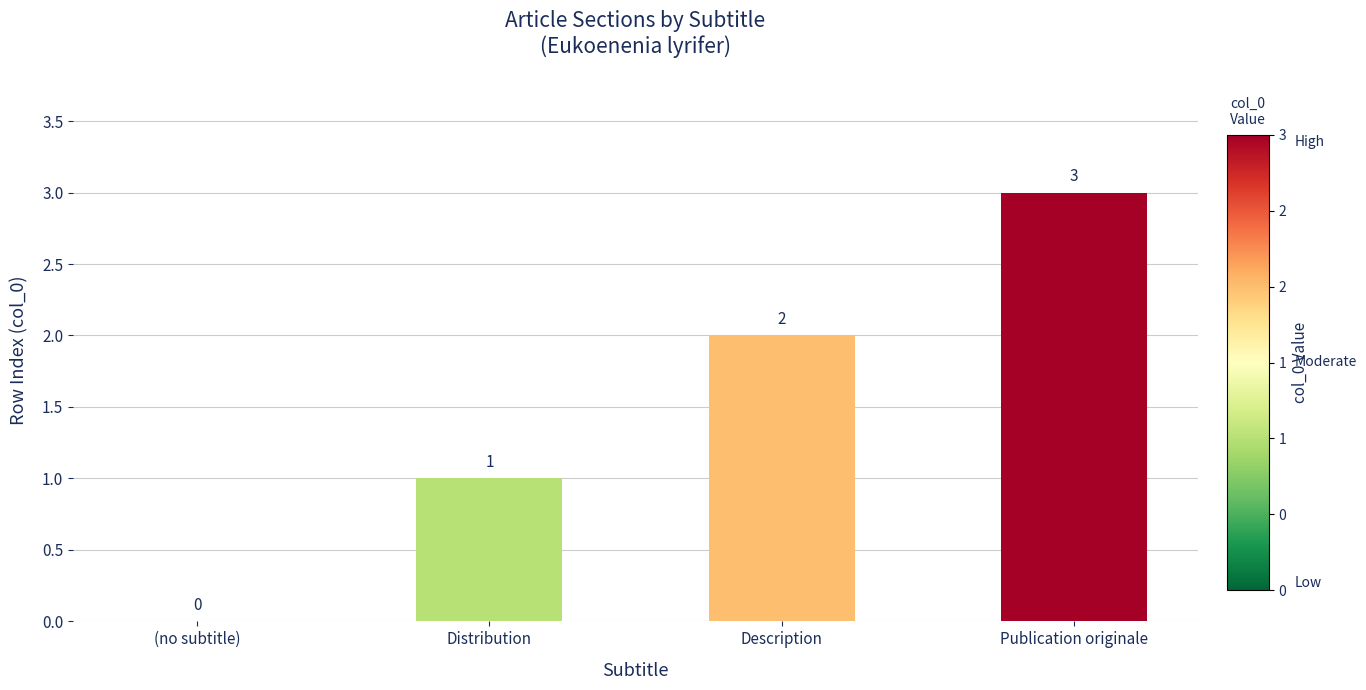

The value at Description is 1. True or false?

False